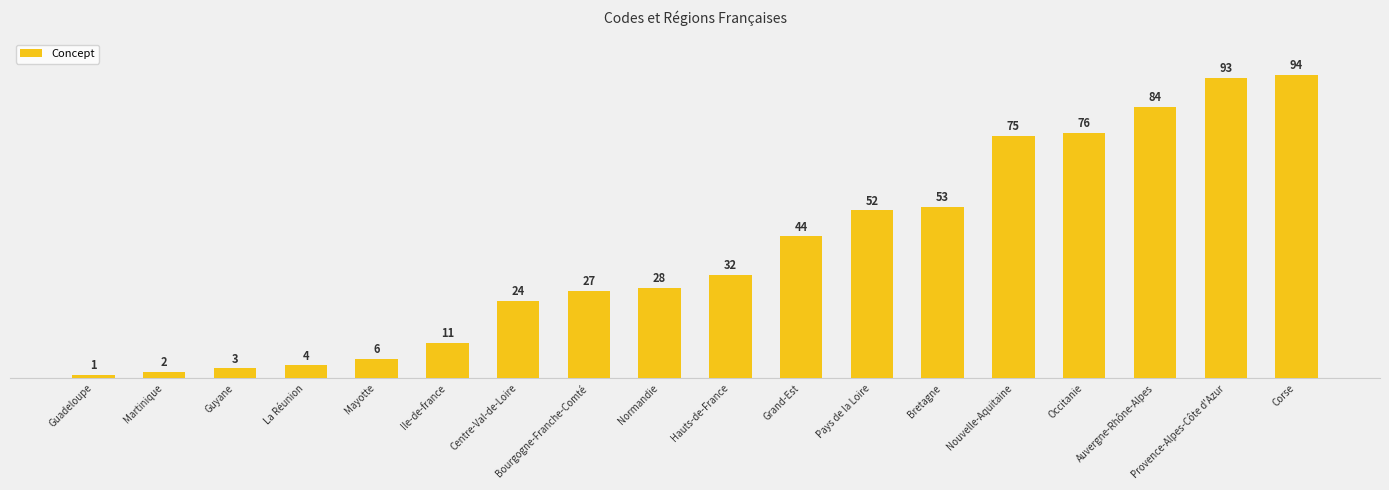

What is the greatest value displayed?

94